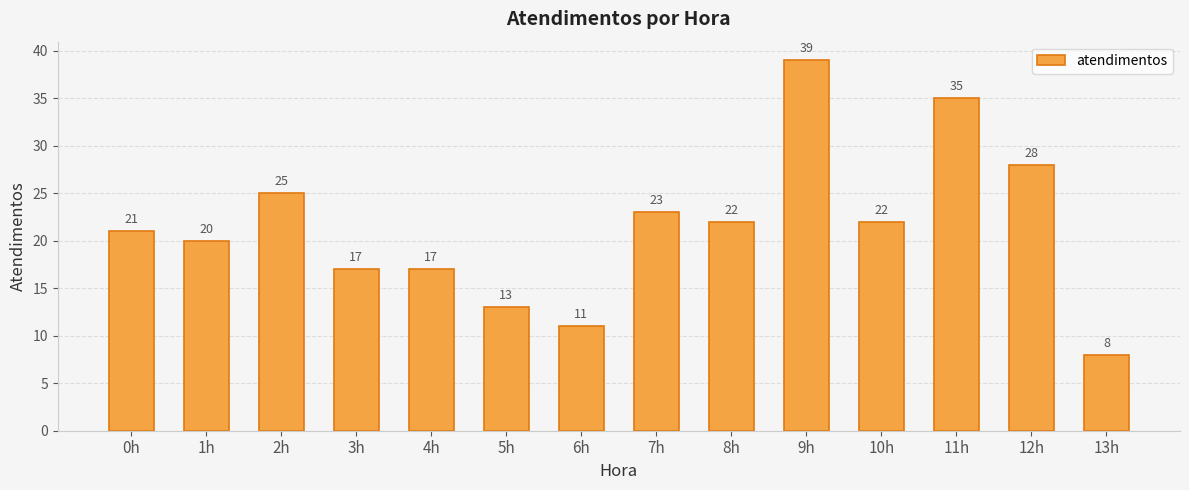

What is the greatest value displayed?

39